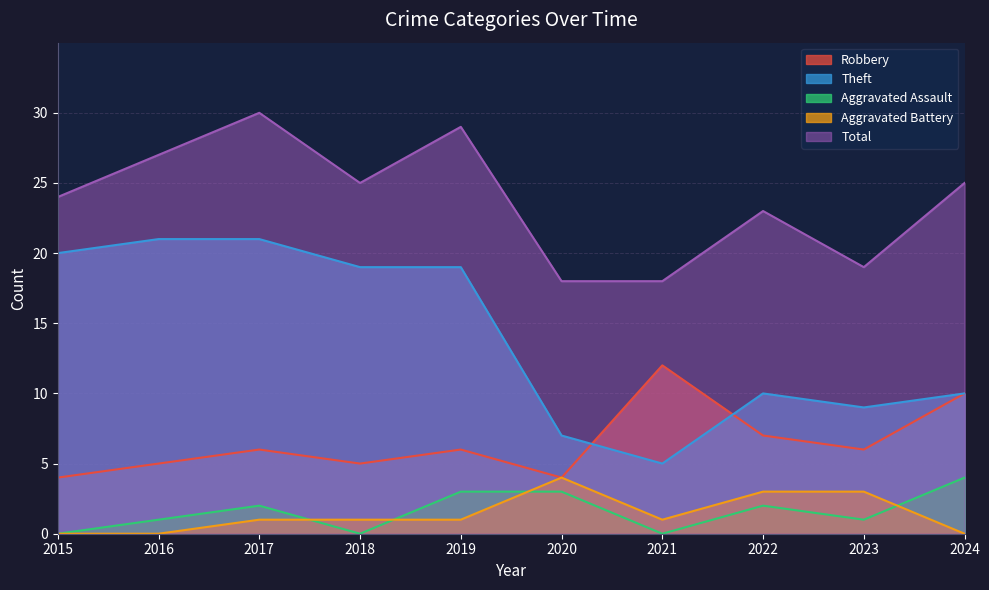

True or false: Aggravated Battery has a value of 1 at 2021.

True